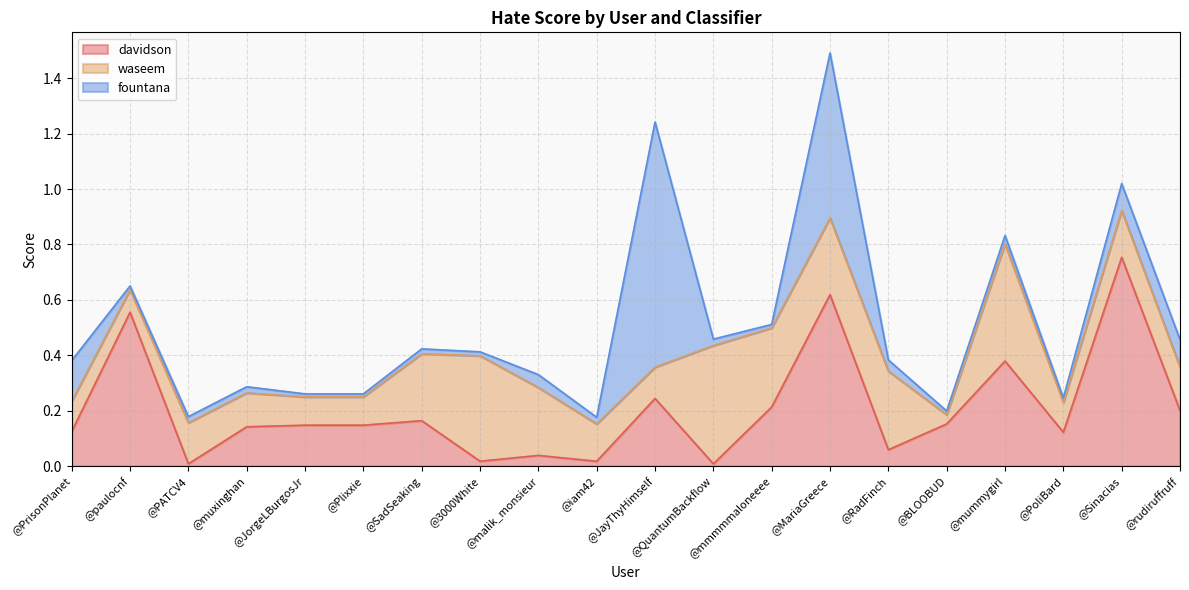

True or false: fountana and davidson cross at least once.

True